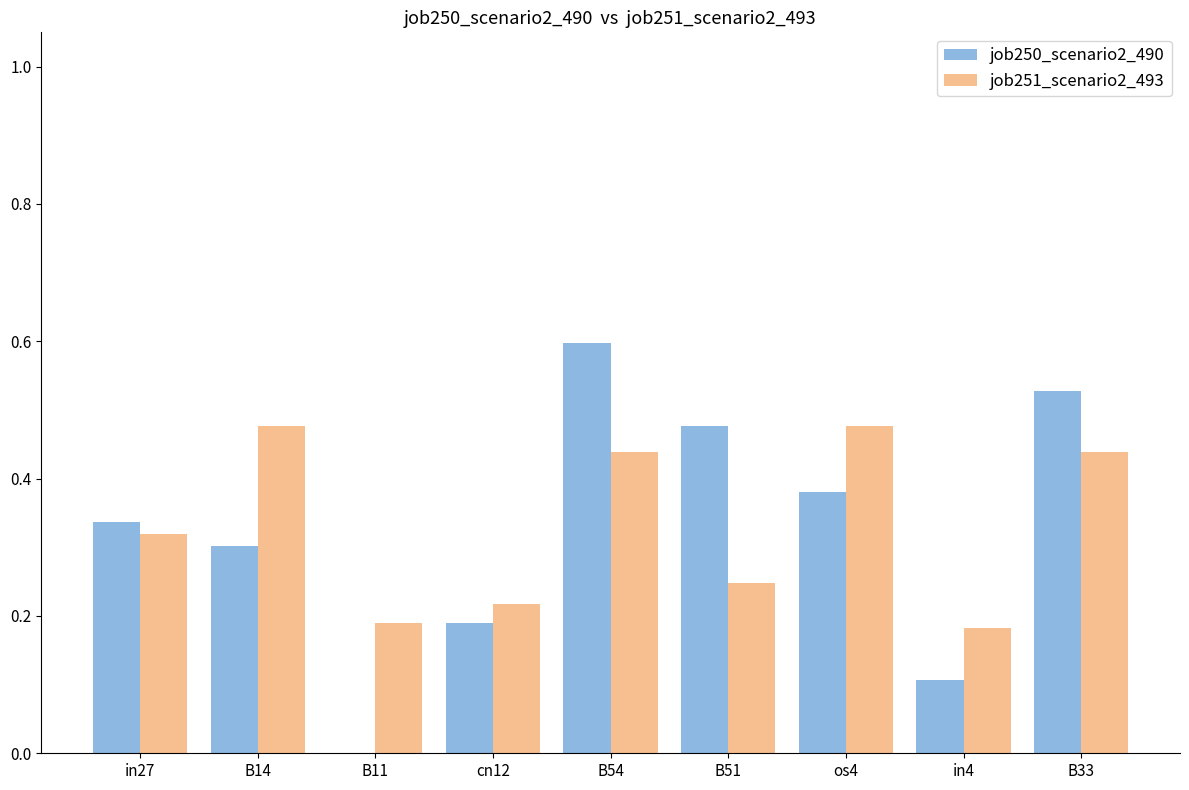

Between cn12 and B51, which series saw the biggest shift?

job250_scenario2_490